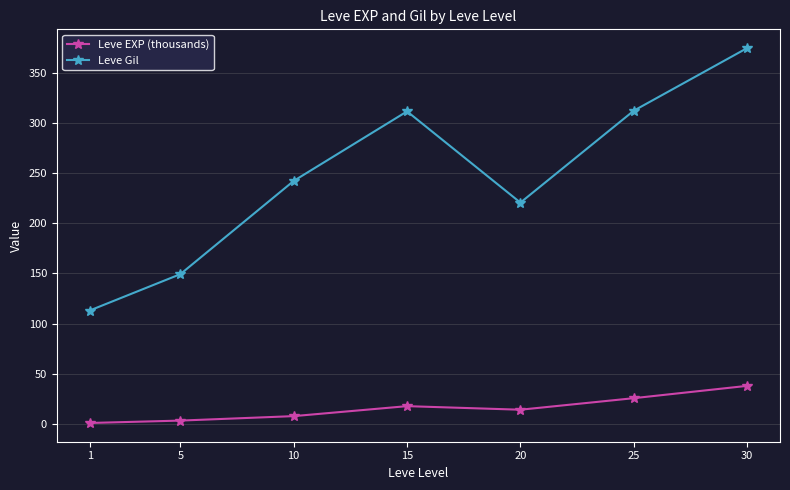

True or false: Leve EXP (thousands) and Leve Gil cross at least once.

False